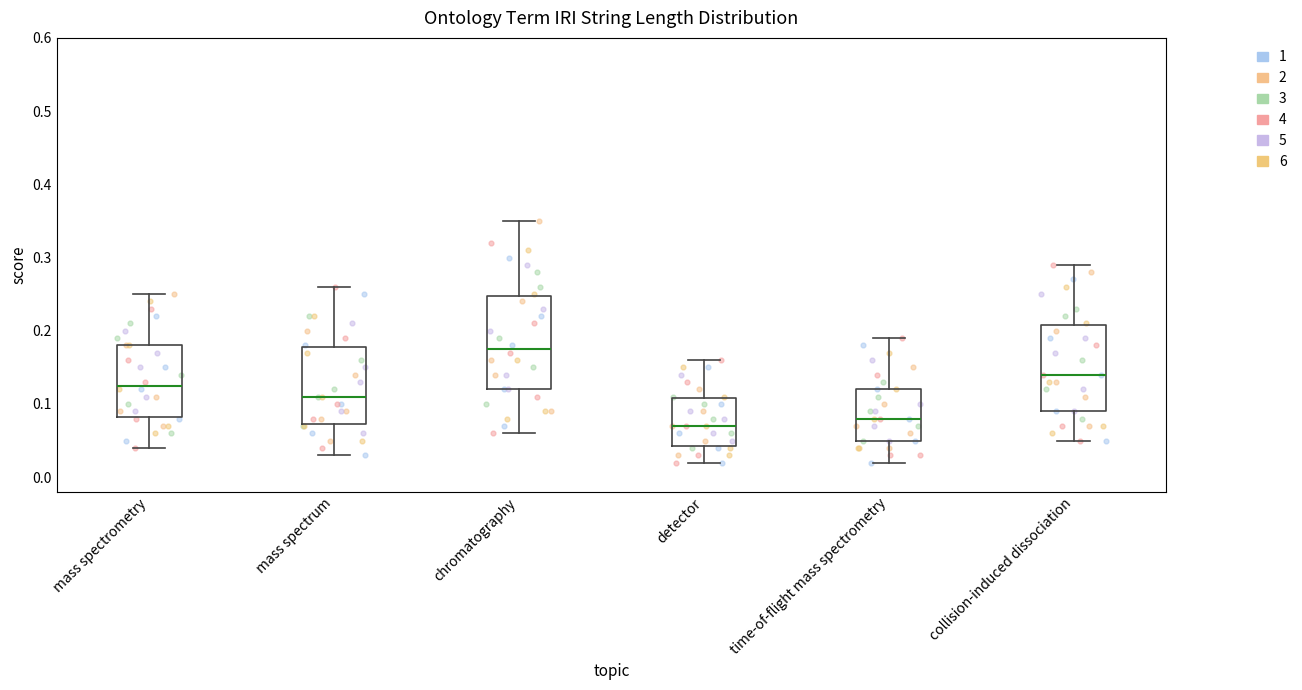

Where does the lower whisker of the box for time-of-flight mass spectrometry end on the y-axis? The values are not printed on the chart, so give them approximately, as read against the axis.

0.02